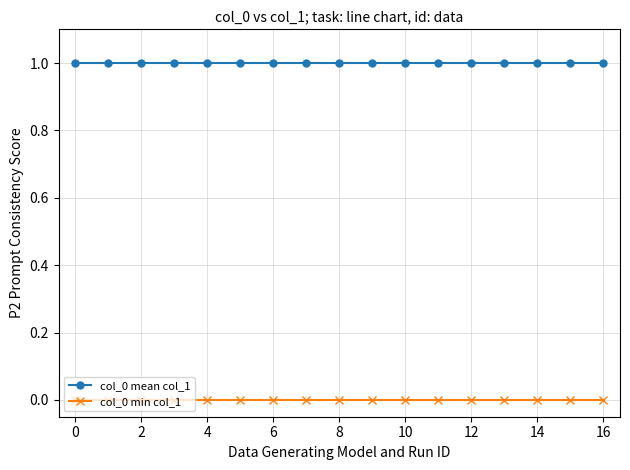

Rank the series by their maximum value, from lowest to highest.

col_0 min col_1, col_0 mean col_1